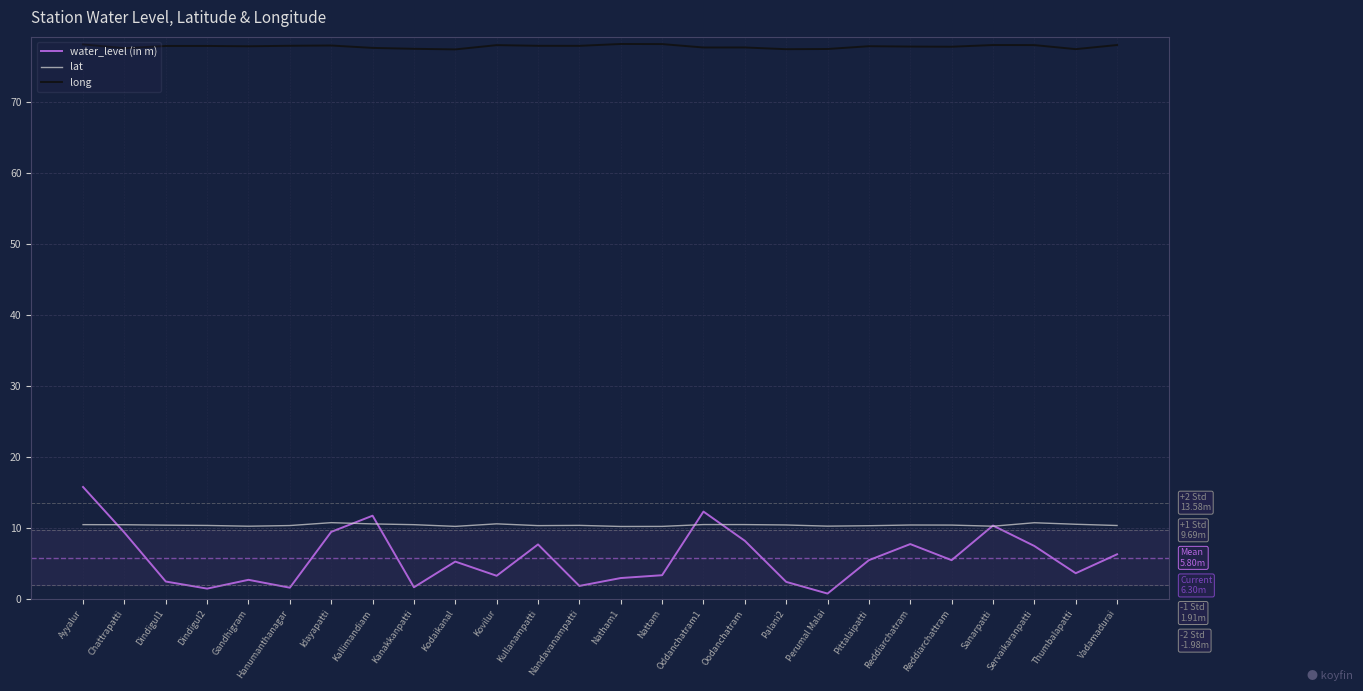

True or false: long and lat intersect in this chart.

False